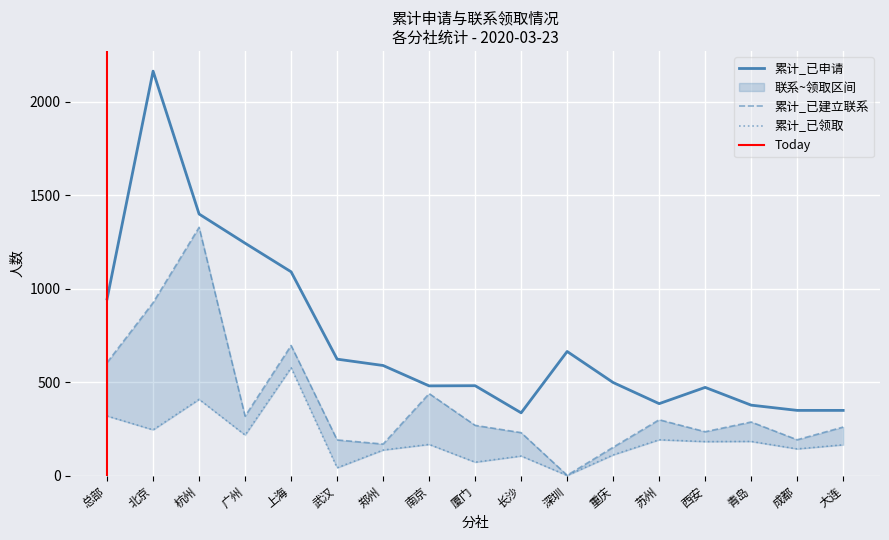

What value does the 累计_已建立联系 series have at 成都, to the nearest 100?

200